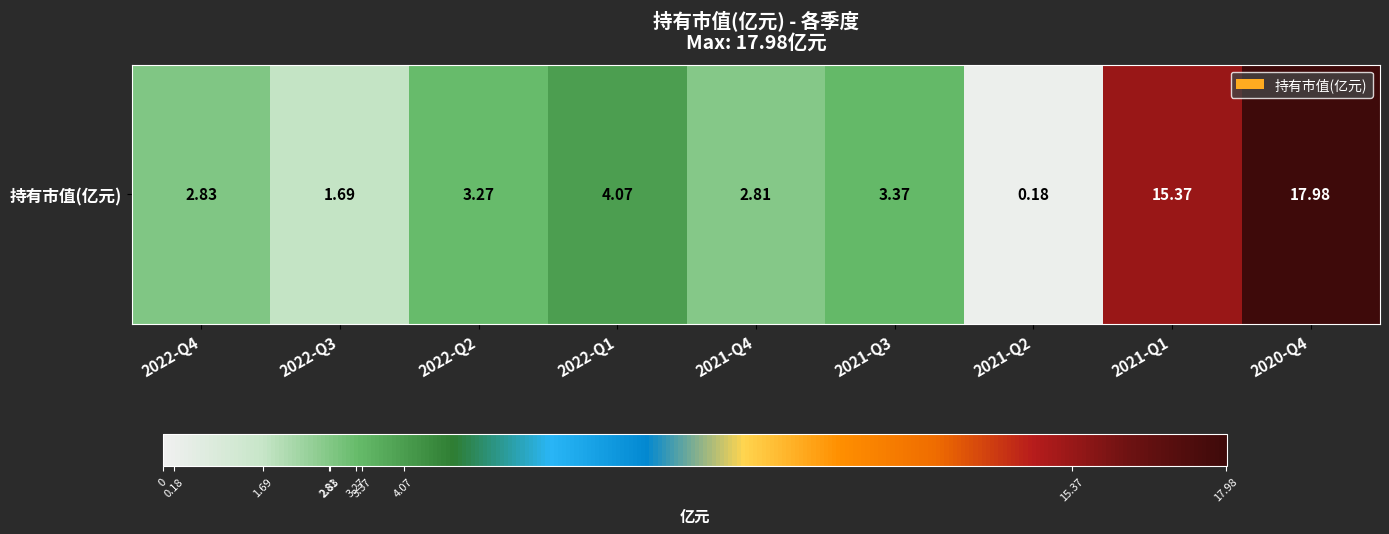

At which category does the chart reach its minimum across all series?

2021-Q2